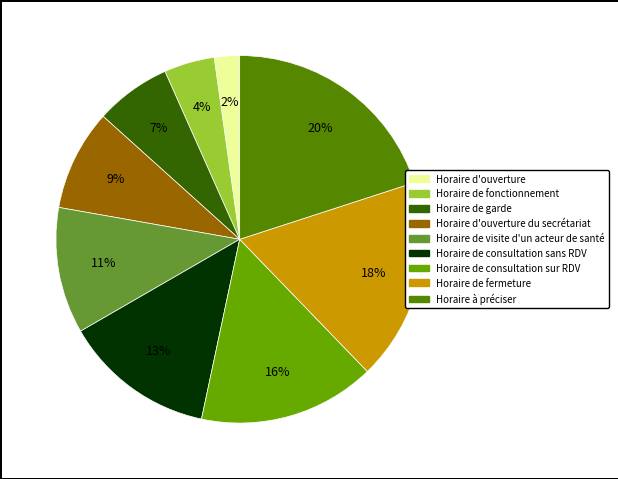

What is the largest slice in the pie chart?

Horaire à préciser